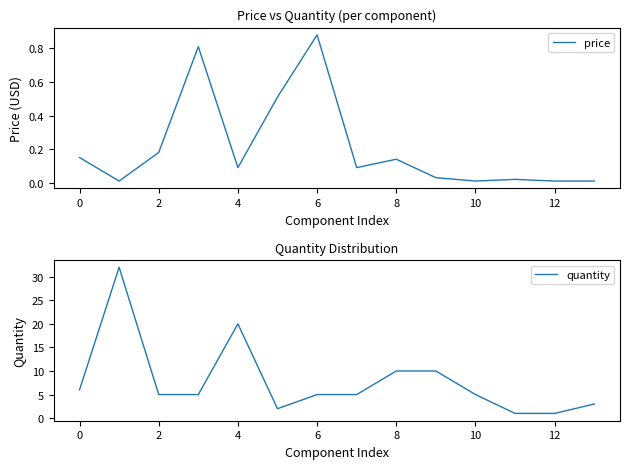

The value of price at 2 is 0.0. True or false?

False